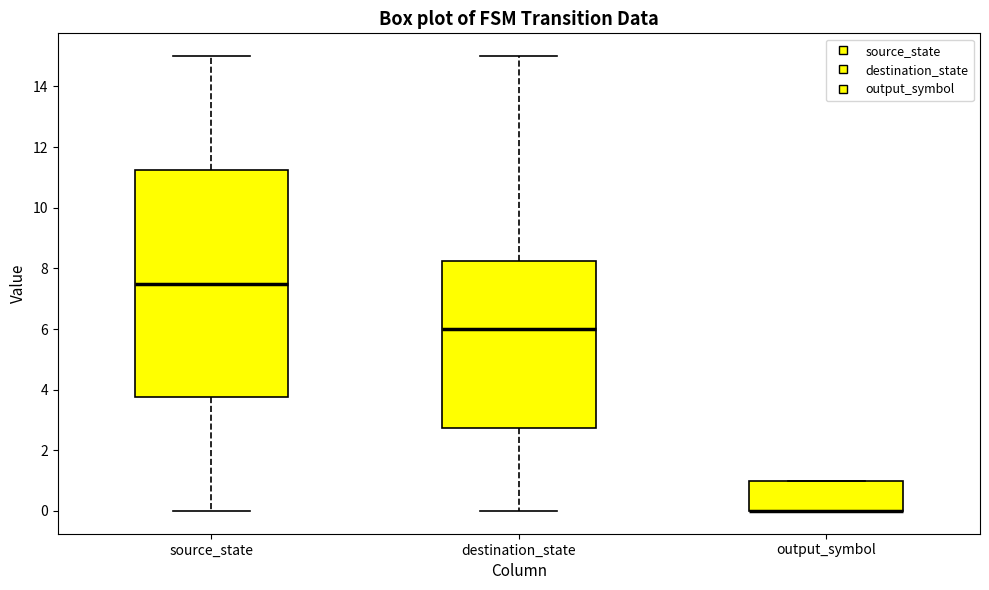

Where is the lower edge of the box for output_symbol on the y-axis? The values are not printed on the chart, so give them approximately, as read against the axis.

0.0